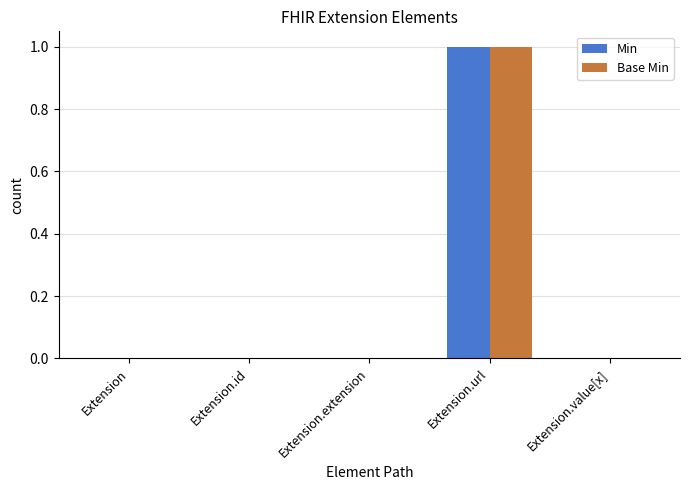

How many series are shown in this chart?

2